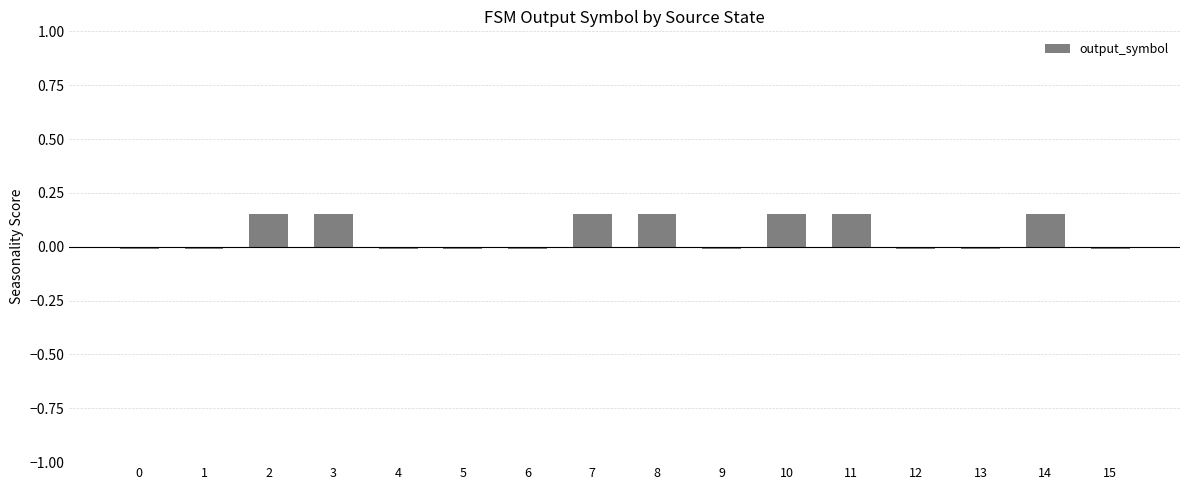

How many bars are there in total?

16